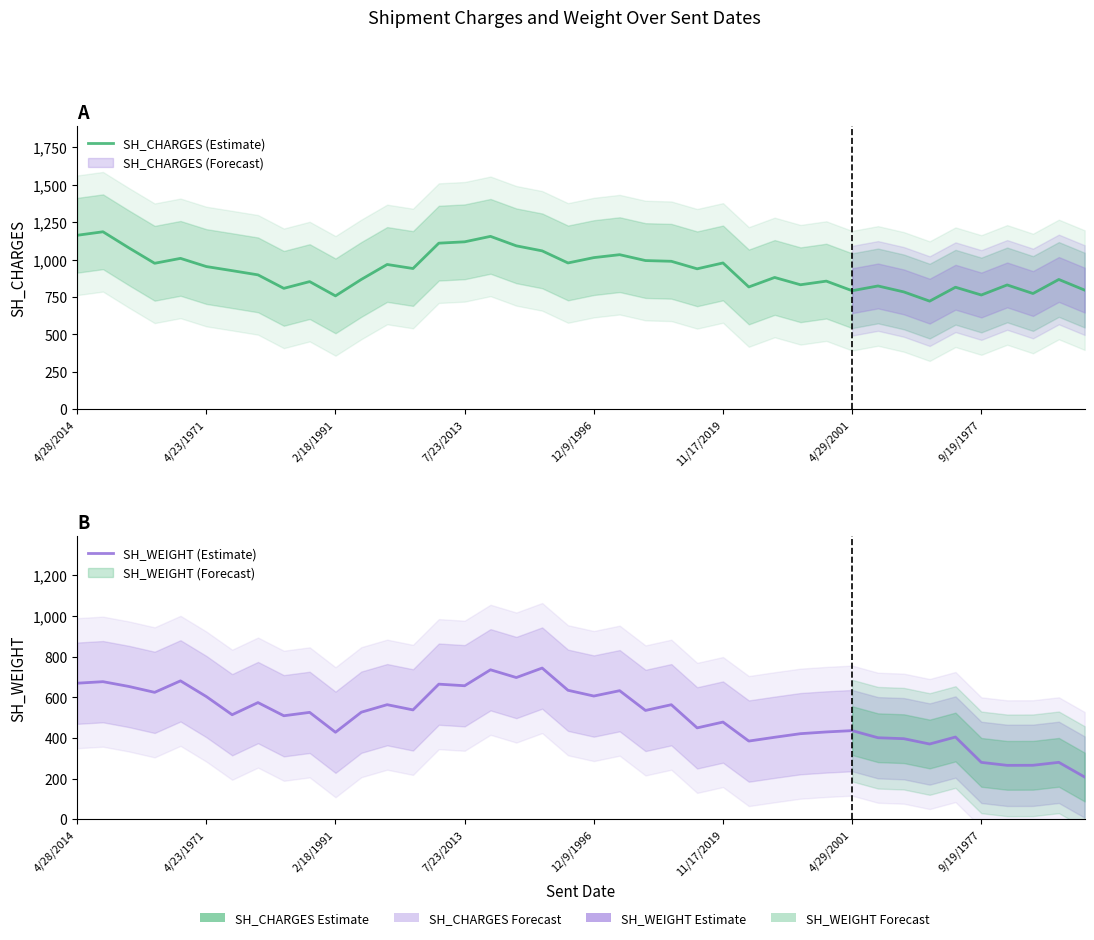

Which category has the lowest value in the SH_CHARGES (Estimate) series?

33